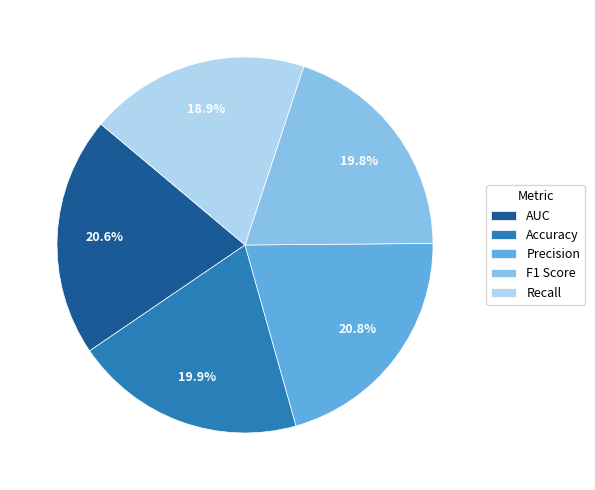

How much of the chart is everything except AUC?

79.4%